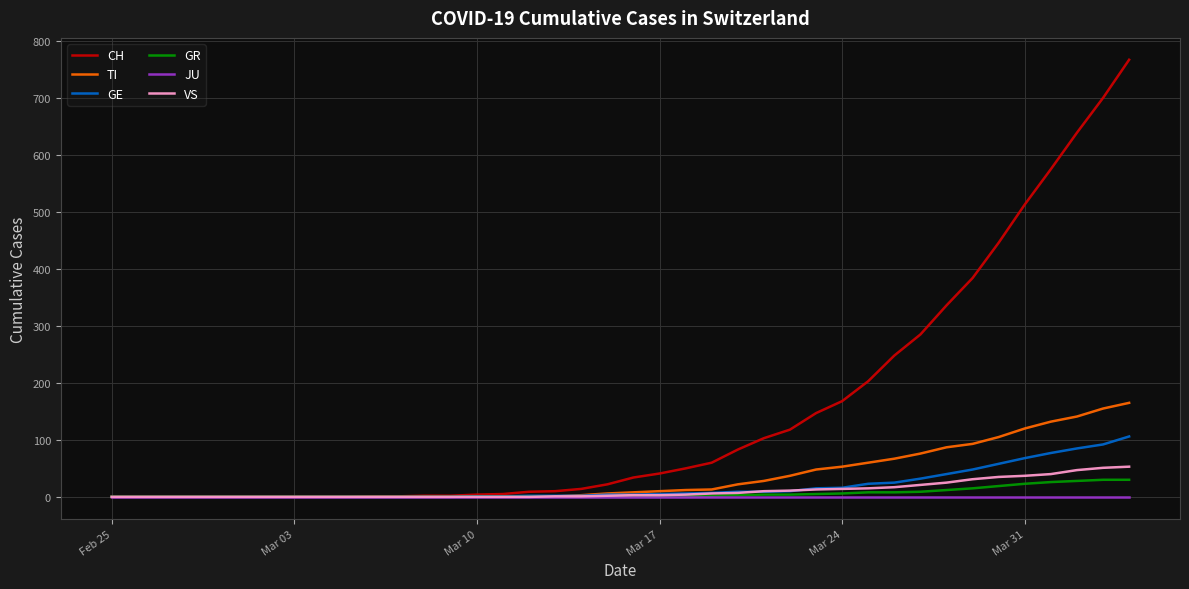

Which series has the largest total across all categories?

CH